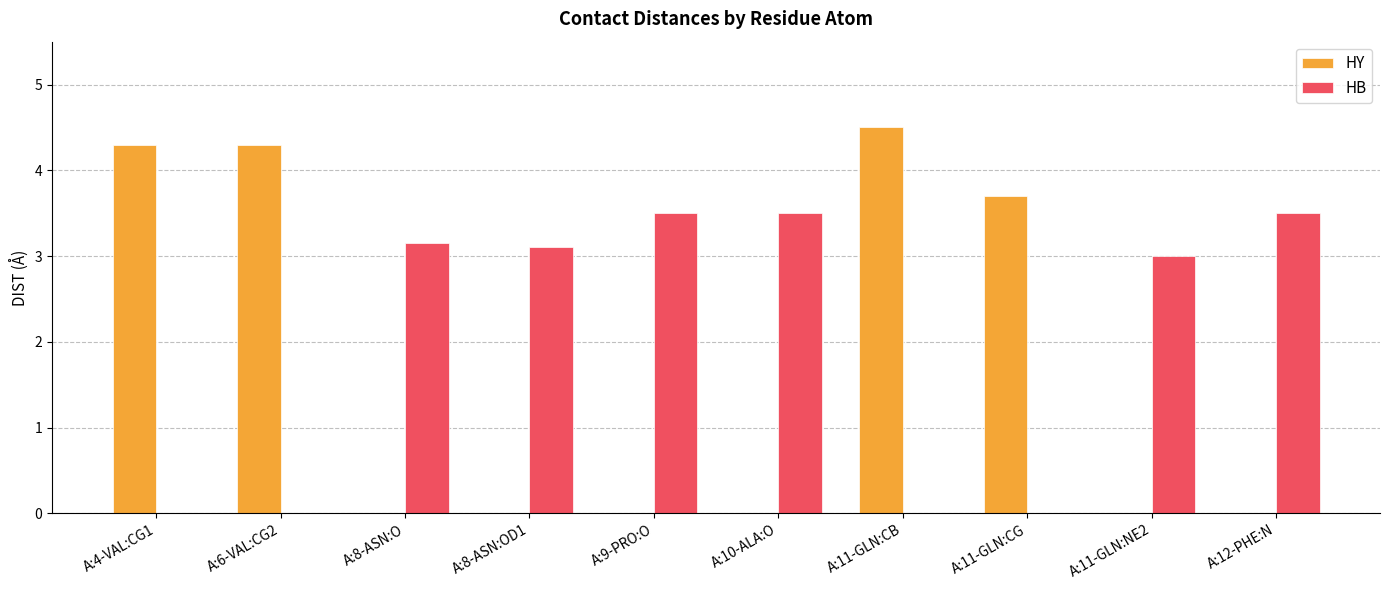

Read the HB value at A:9-PRO:O.

3.5